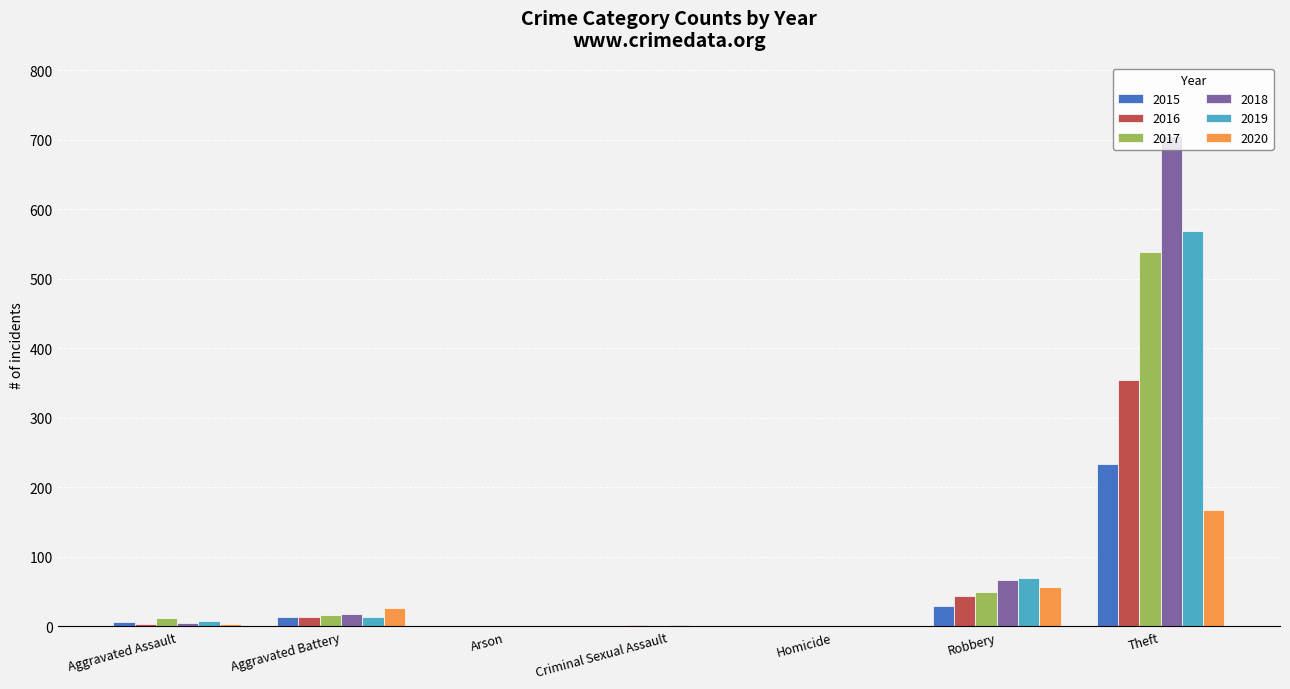

What is the difference between the 2018 values at Criminal Sexual Assault and Robbery?

65